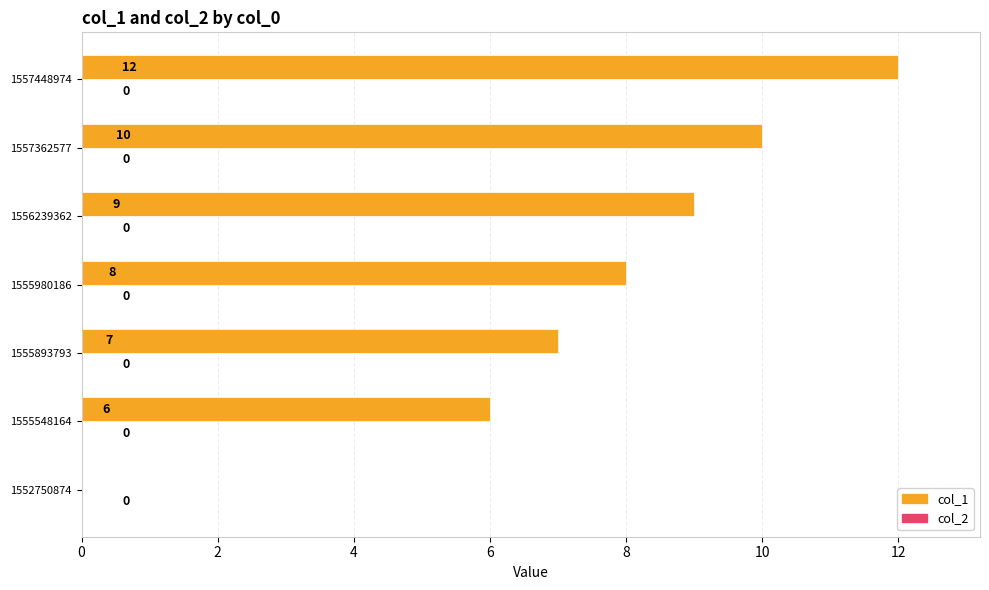

What is the change in value from 1555548164 to 1555980186?

+2